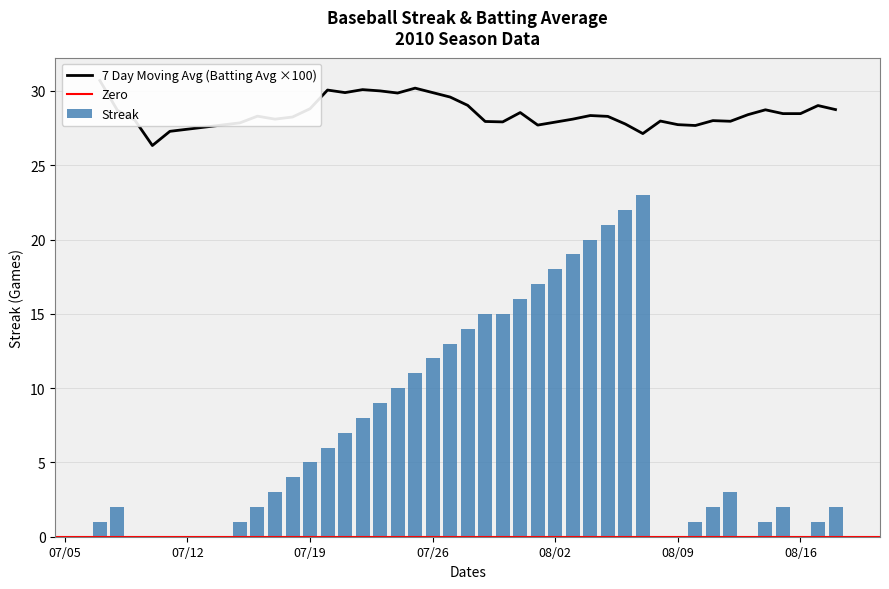

How many data points are above 5?

19